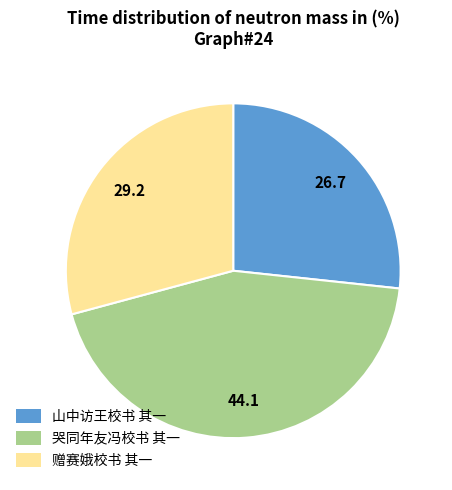

Is 山中访王校书 其一 the majority of the pie?

No